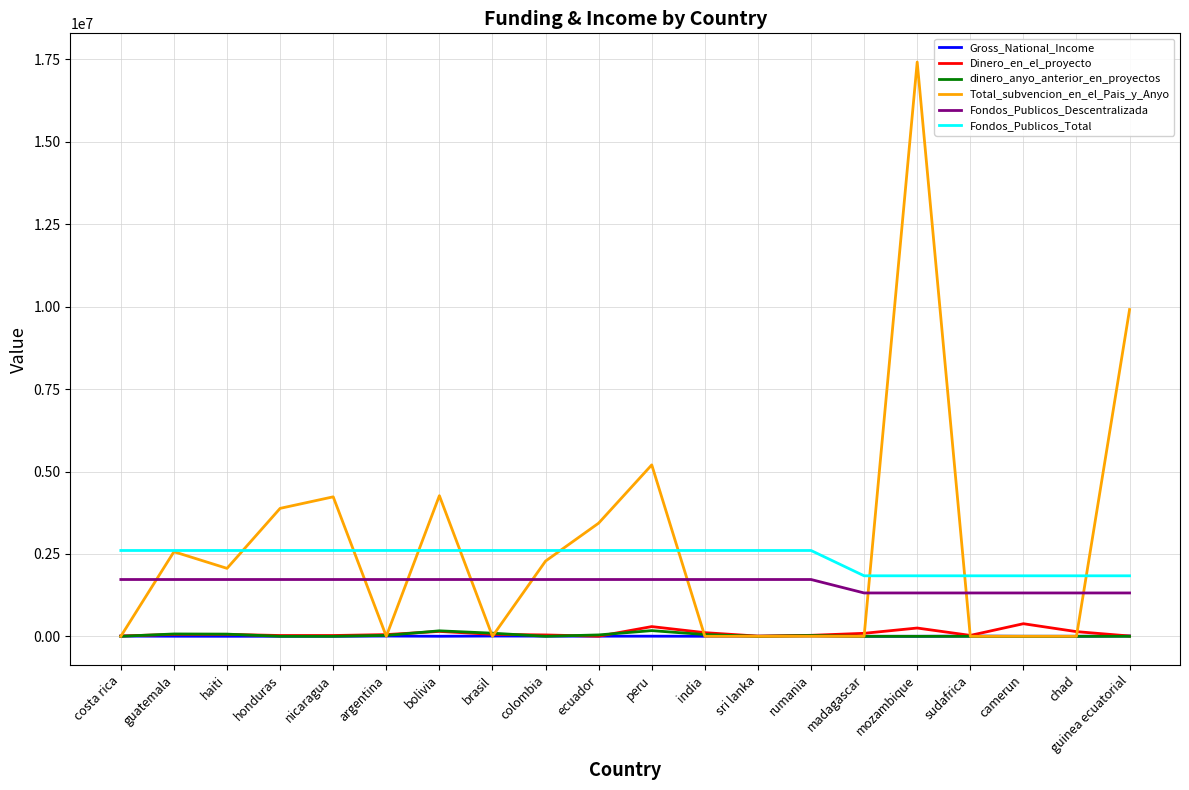

The Fondos_Publicos_Total series shows 2722525 at chad. True or false?

False